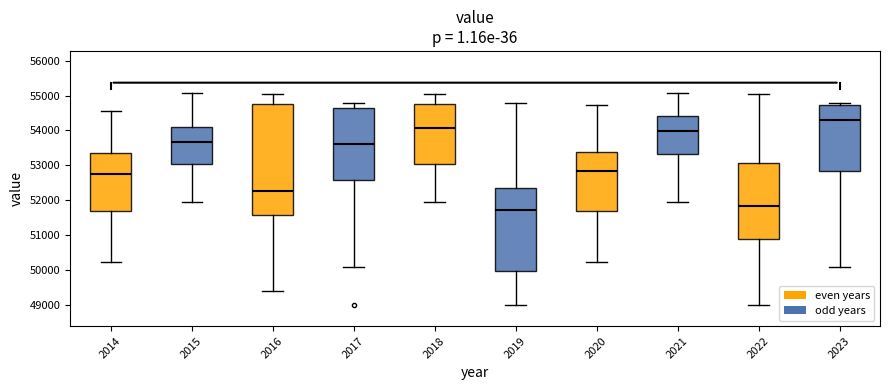

Which box is the tallest, from its lower edge to its upper edge?

2016